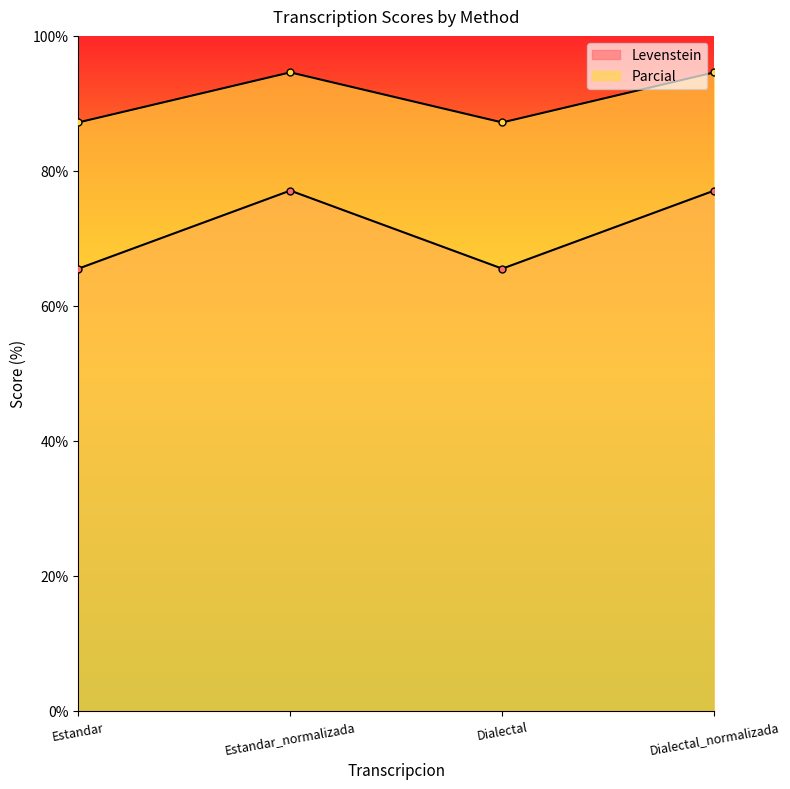

Does the chart display data point markers on the line(s)?

Yes